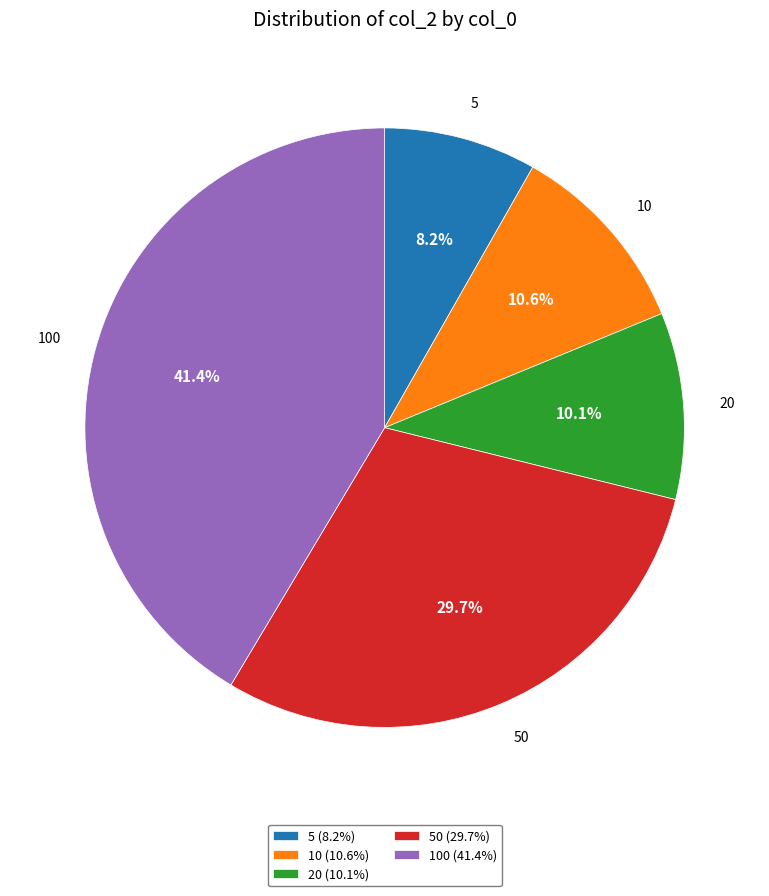

Does 20 (10.1%) represent more than half of the total?

No